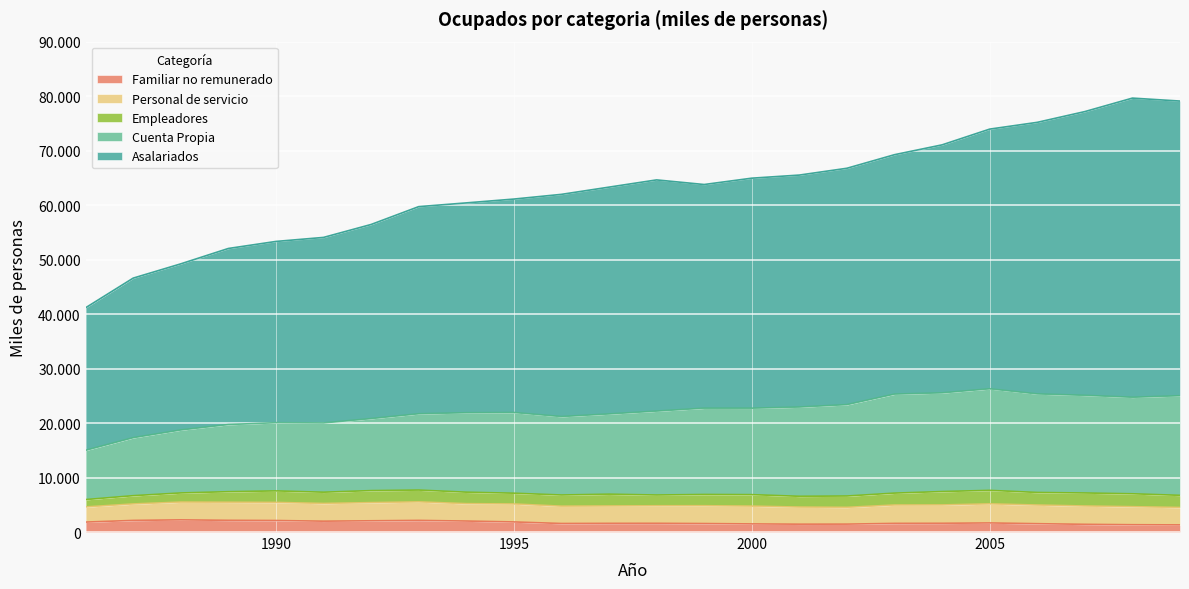

What are all the series names shown in the legend?

Familiar no remunerado, Personal de servicio, Empleadores, Cuenta Propia, Asalariados